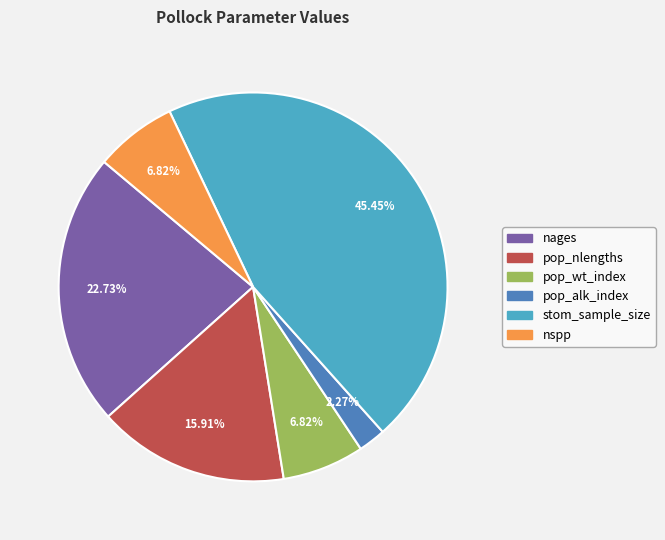

Is there any slice that represents more than half of the pie?

No